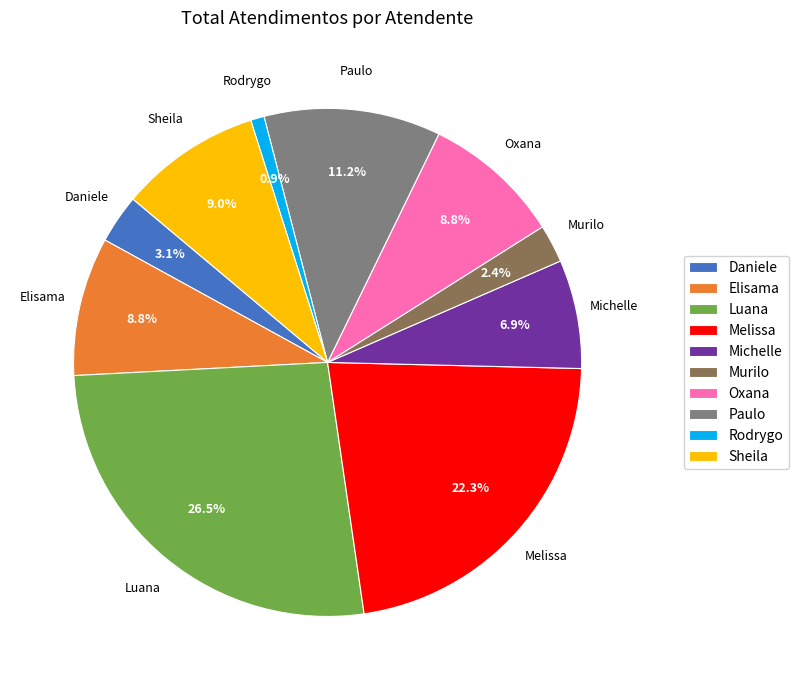

Is Sheila the majority of the pie?

No